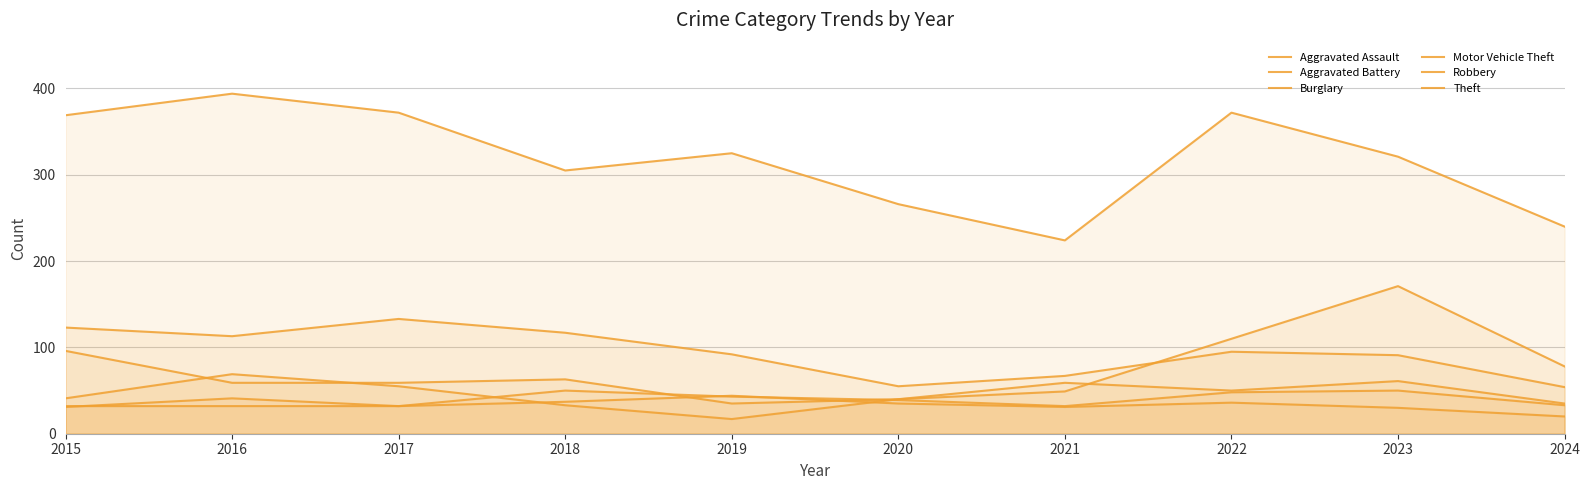

Where does the Burglary series first go above 95?

2015